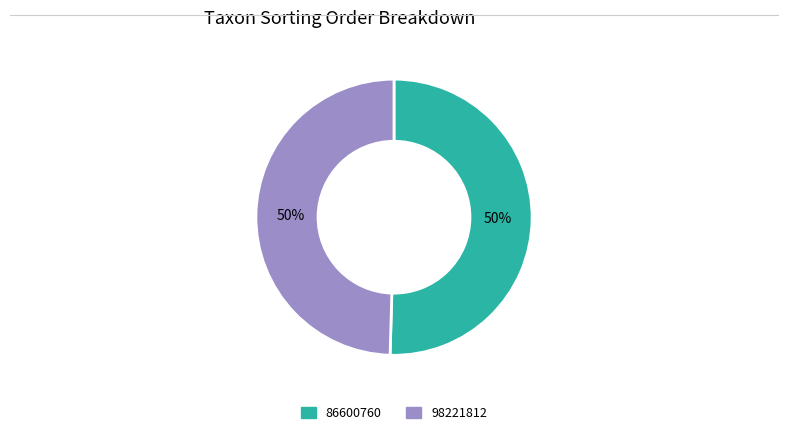

Combined, do 98221812 and 86600760 account for over 50%?

Yes